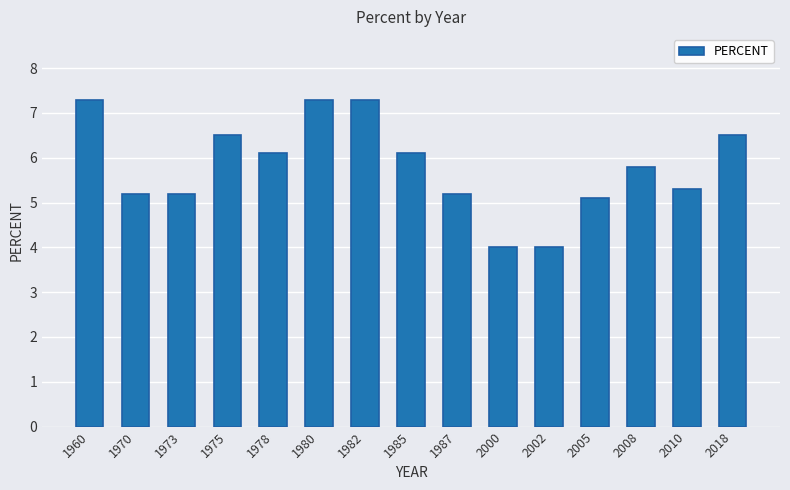

Approximately how many times larger is the value at 1985 compared to 2000?

1.5